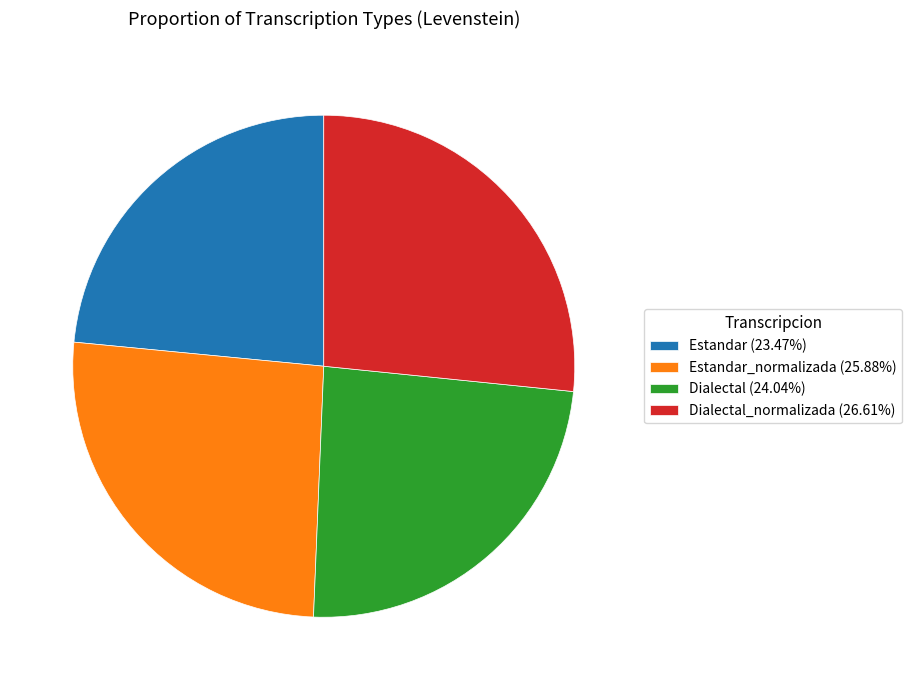

Is there a majority slice in this chart?

No